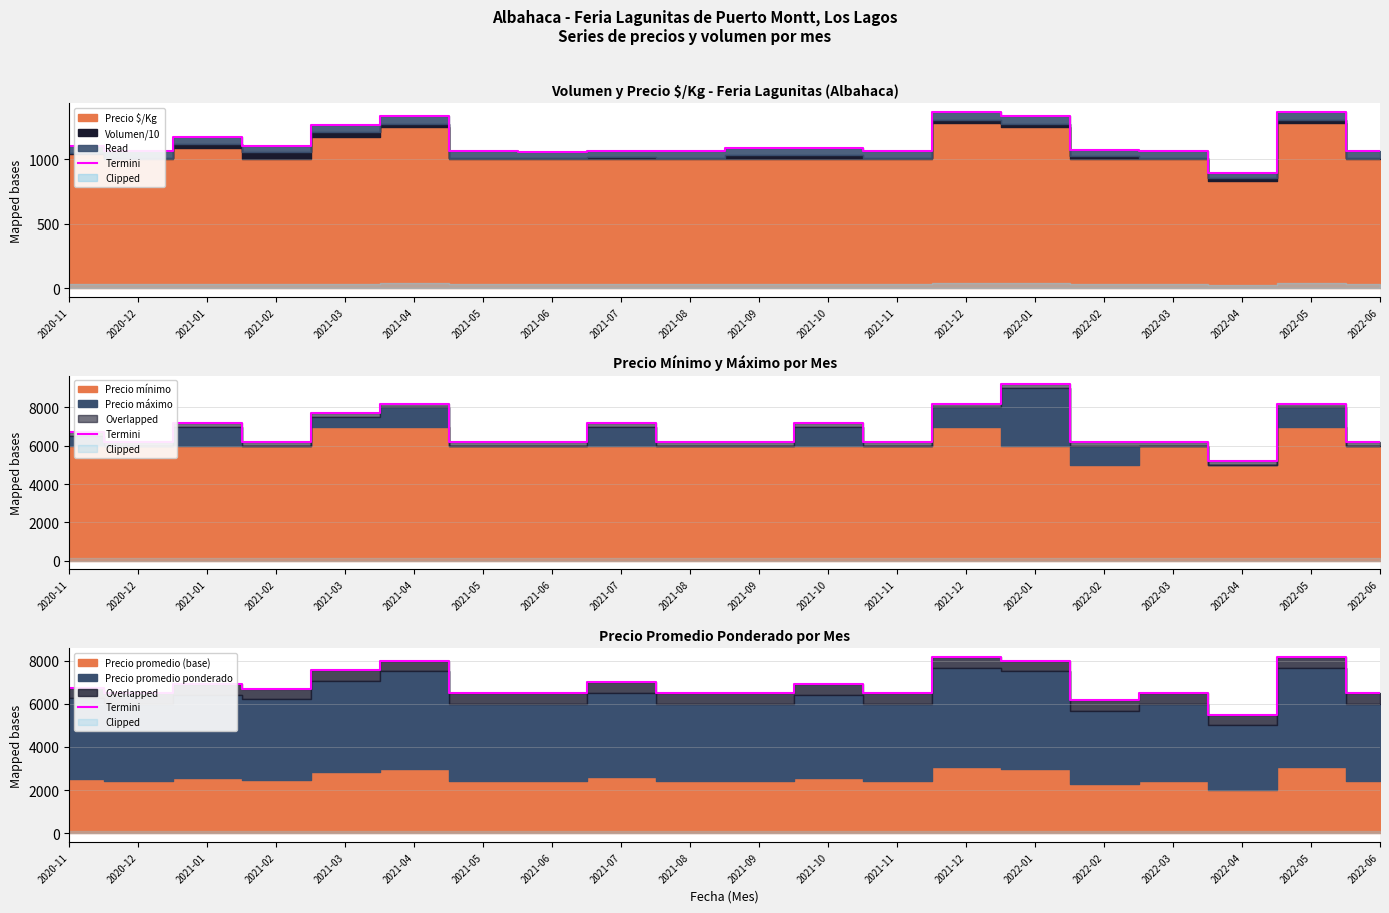

Rank the categories by value from highest to lowest.

2021-12, 2022-05, 2021-04, 2022-01, 2021-03, 2021-07, 2021-10, 2021-01, 2020-11, 2021-02, 2020-12, 2021-05, 2021-06, 2021-08, 2021-09, 2021-11, 2022-03, 2022-06, 2022-02, 2022-04